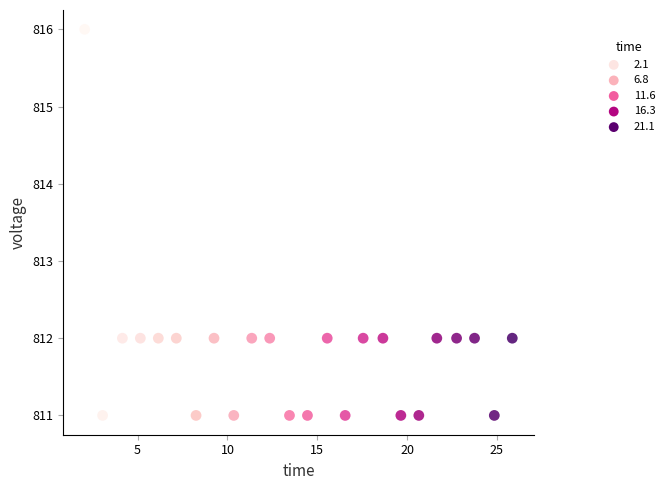

What is the range of Y values (max minus min)?

5